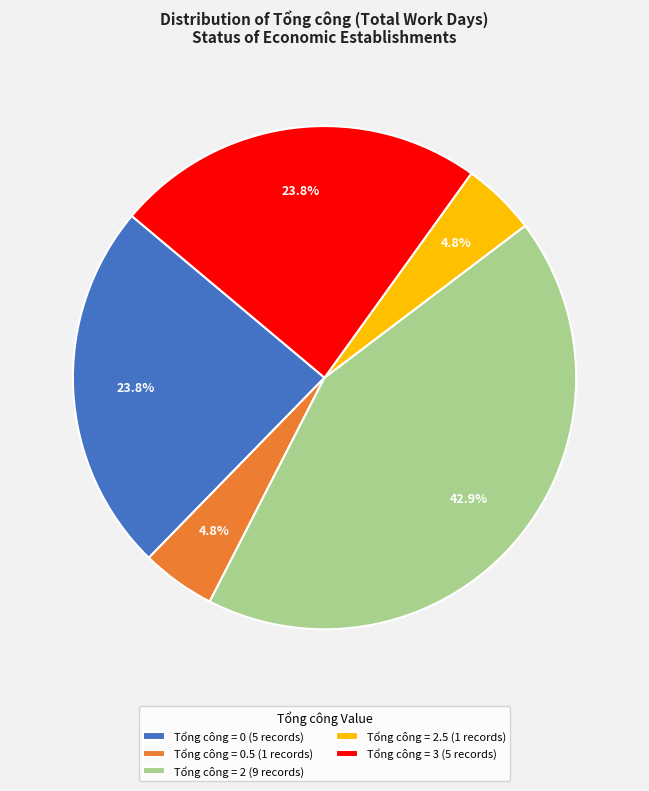

To the nearest percent, what is the average slice percentage?

20%